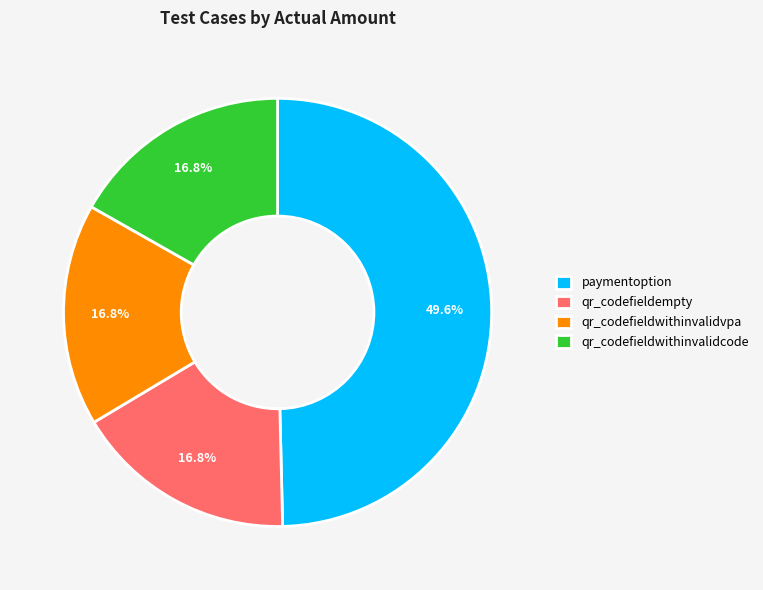

What is the ratio of the value at qr_codefieldempty to the value at qr_codefieldwithinvalidcode?

1.0